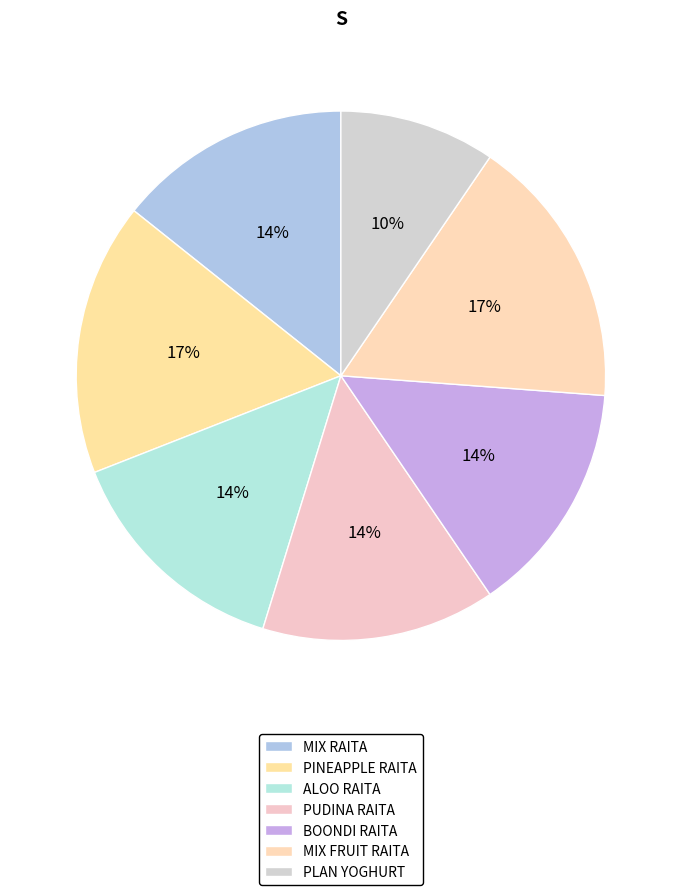

To the nearest percent, what is the combined percentage of MIX FRUIT RAITA and PLAN YOGHURT?

26%